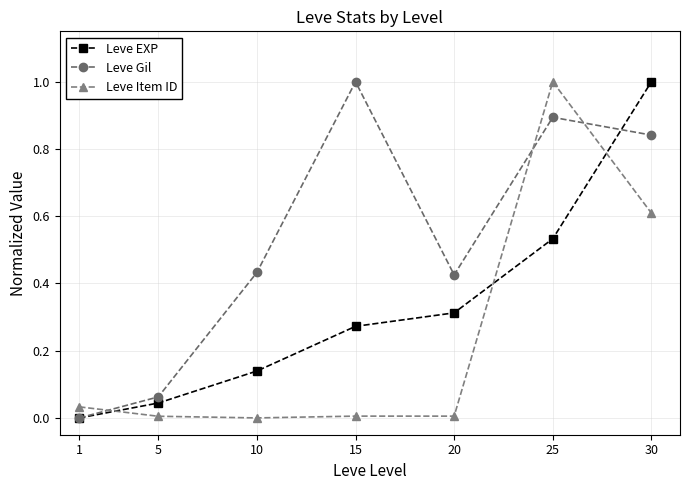

True or false: Leve EXP and Leve Gil intersect in this chart.

True